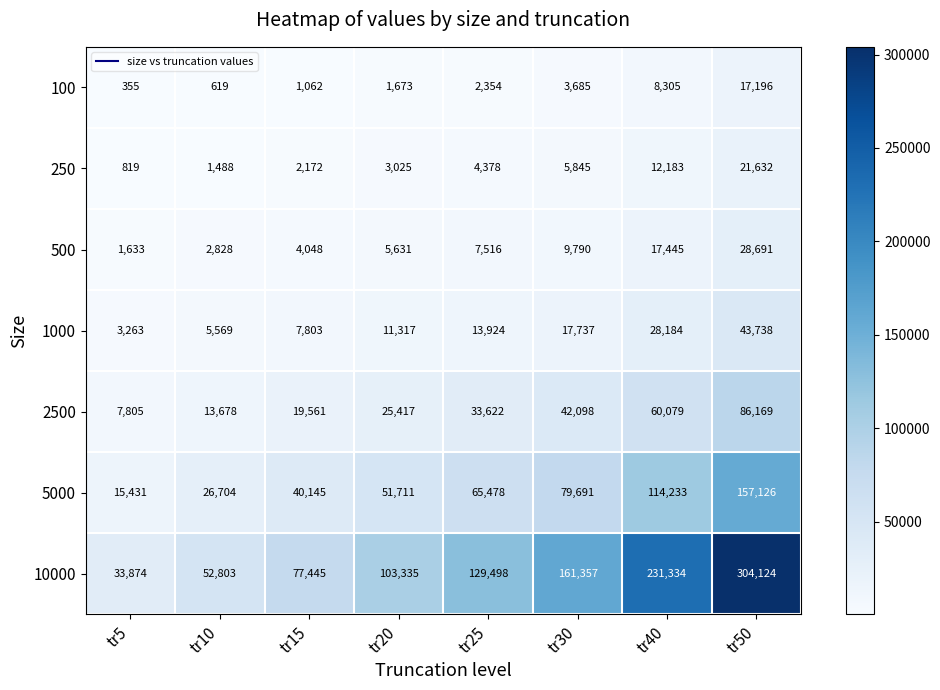

What is the difference between the 10000 values at tr40 and tr10?

178531